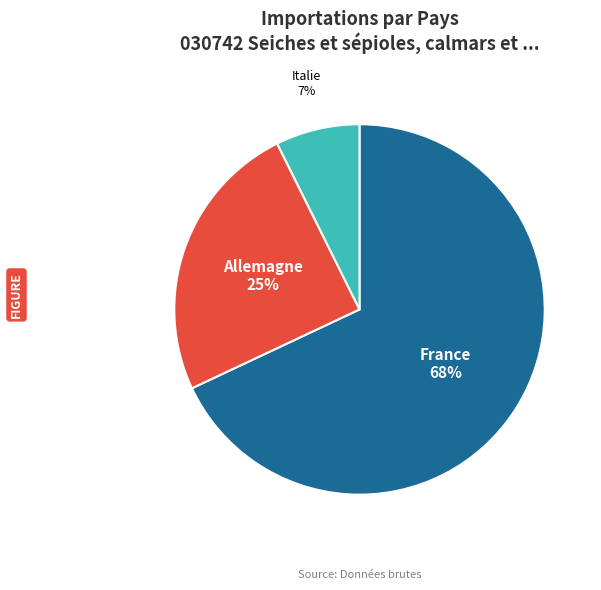

To the nearest percent, what is the difference between the largest and smallest slice percentages?

61%